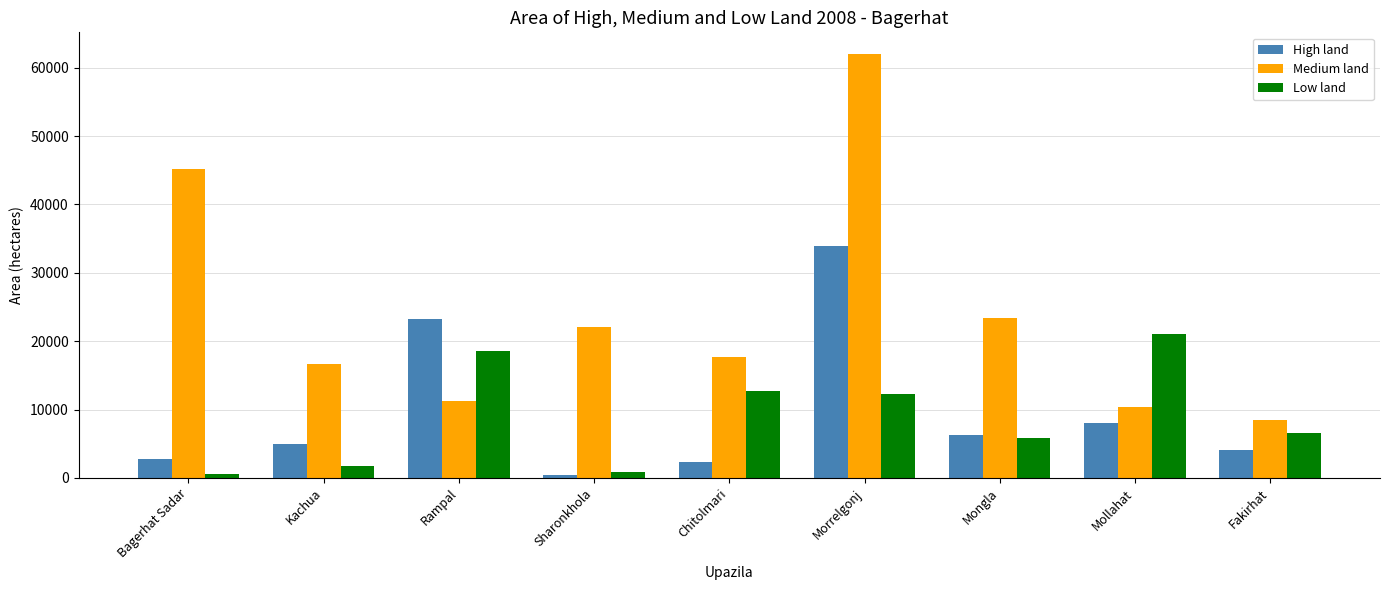

What is the difference between the Low land values at Chitolmari and Mongla?

6802